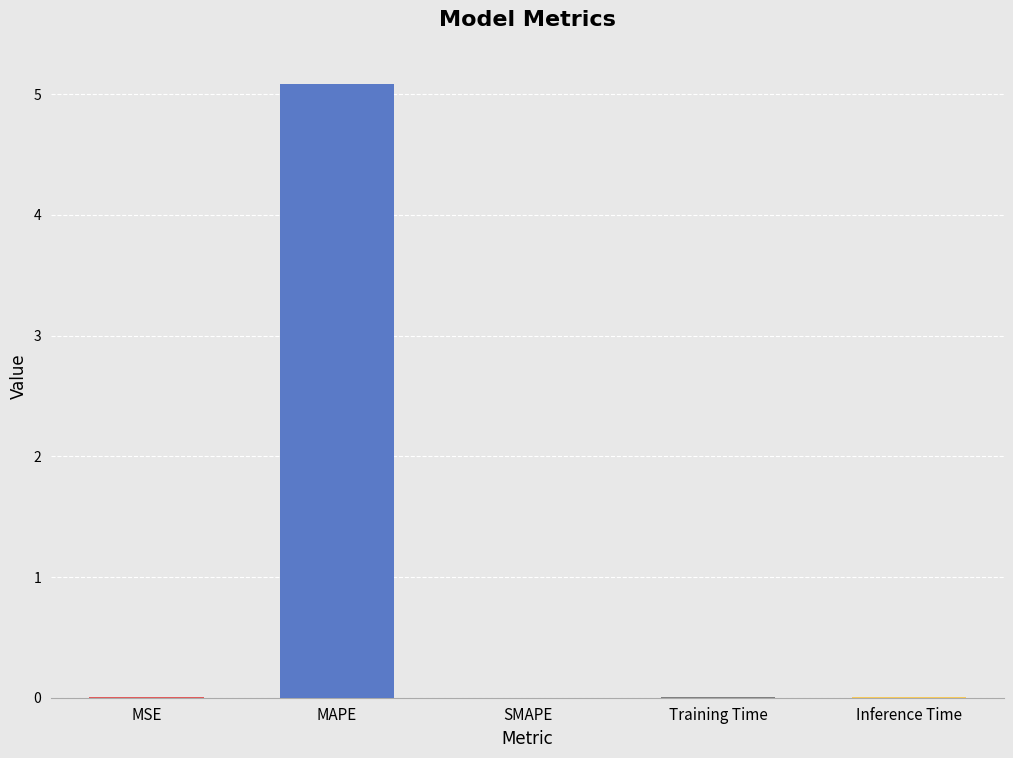

Which category has the highest value across all series?

MAPE